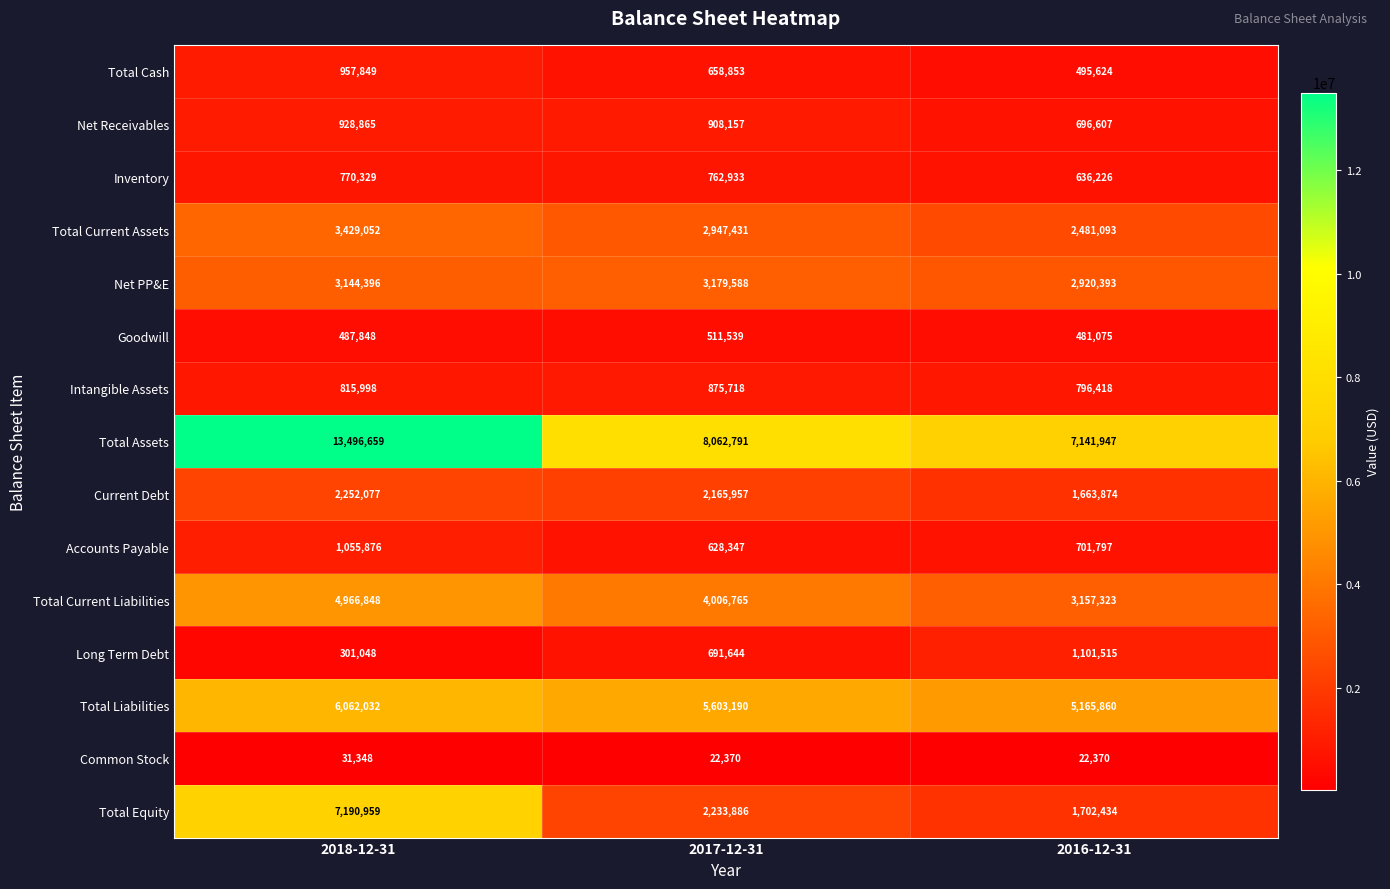

Read the Total Cash value at 2016-12-31, to the nearest 100.

495600